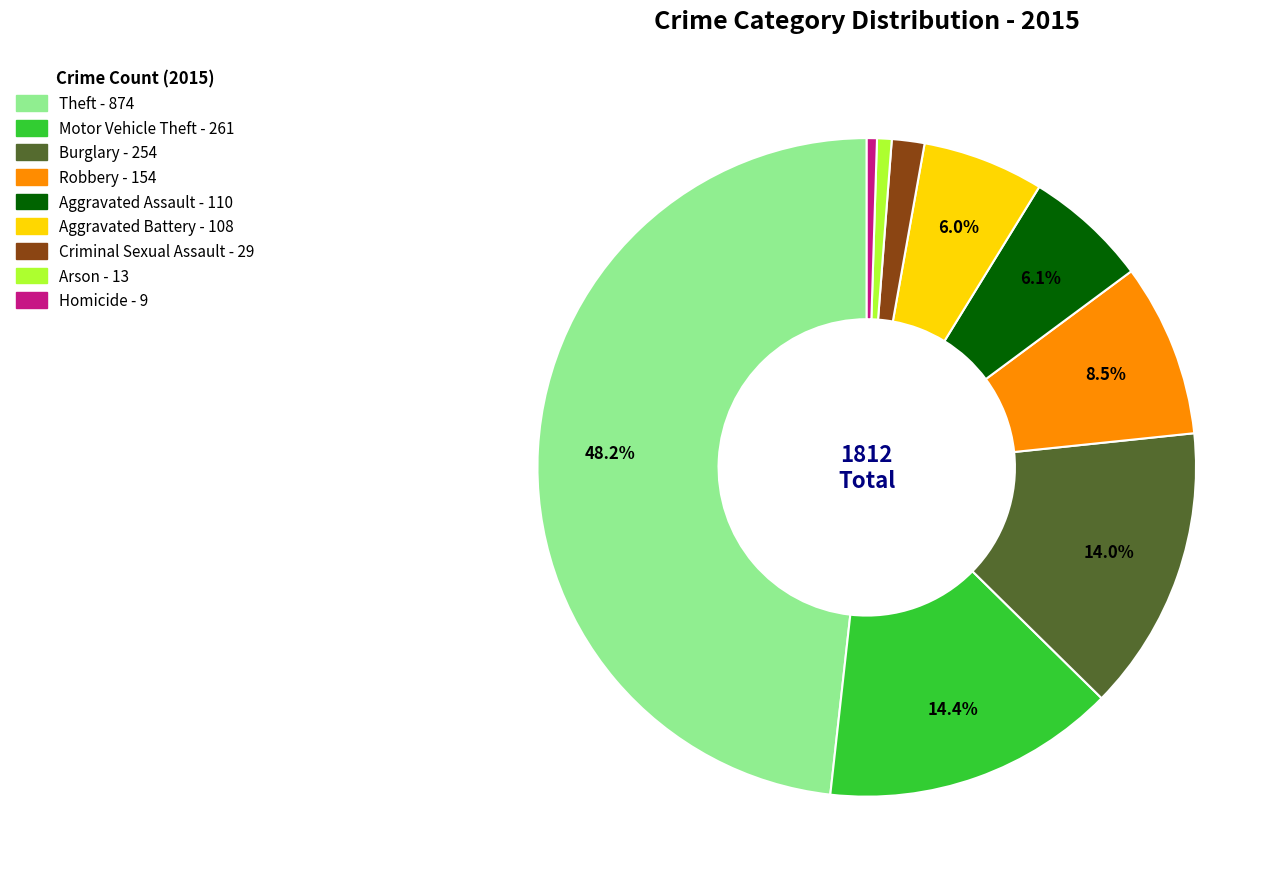

Which slice is the largest?

Theft